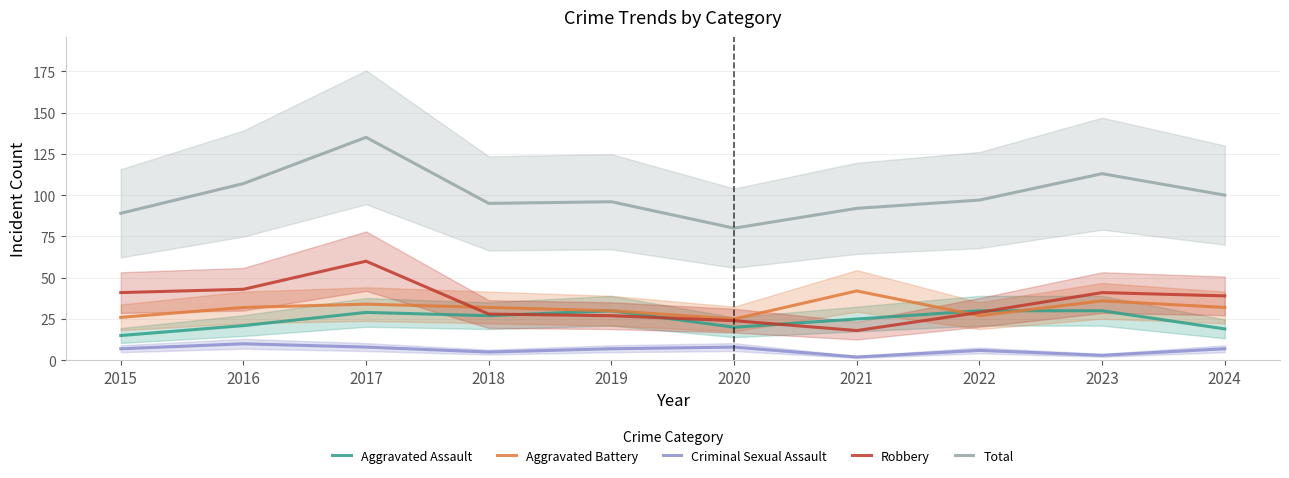

What is the value of the Aggravated Assault point at the 3rd from the left?

29